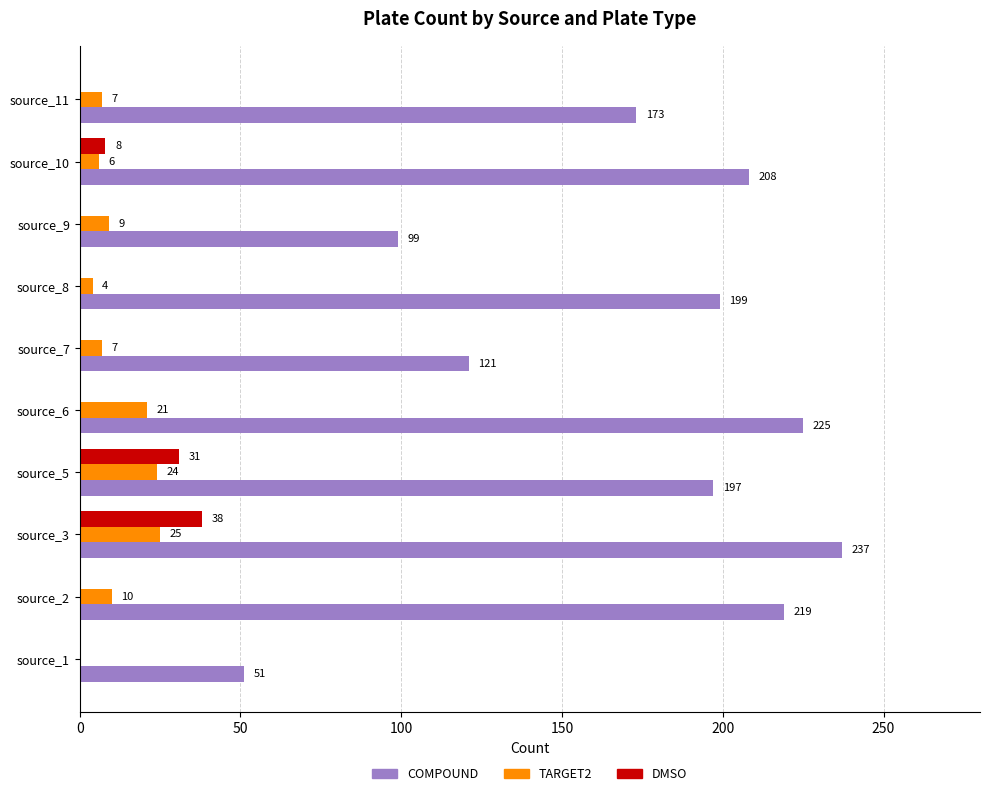

At which category is the sum across all series the highest?

source_3